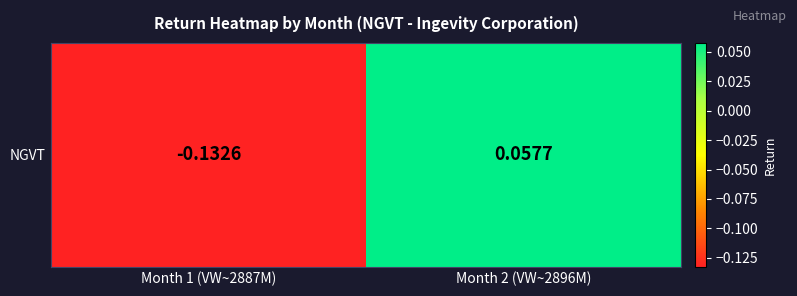

Reading left to right, extract all data points from this chart.

Month 1 (VW~2887M)=-0.1	Month 2 (VW~2896M)=0.1